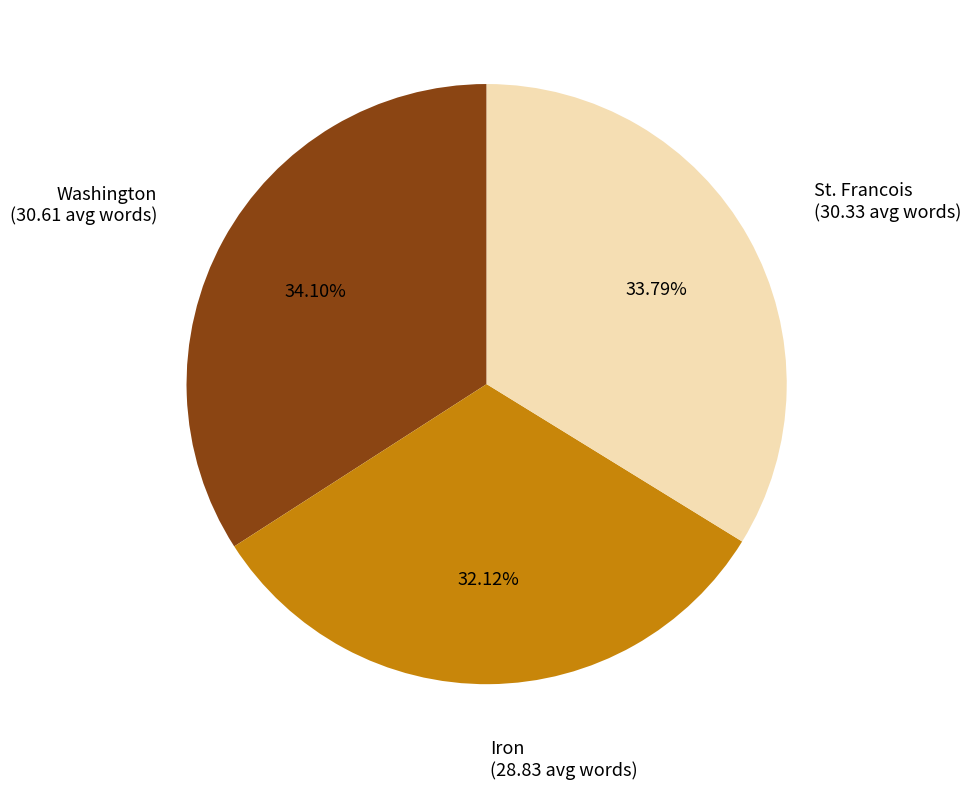

Does any single category account for the majority?

No